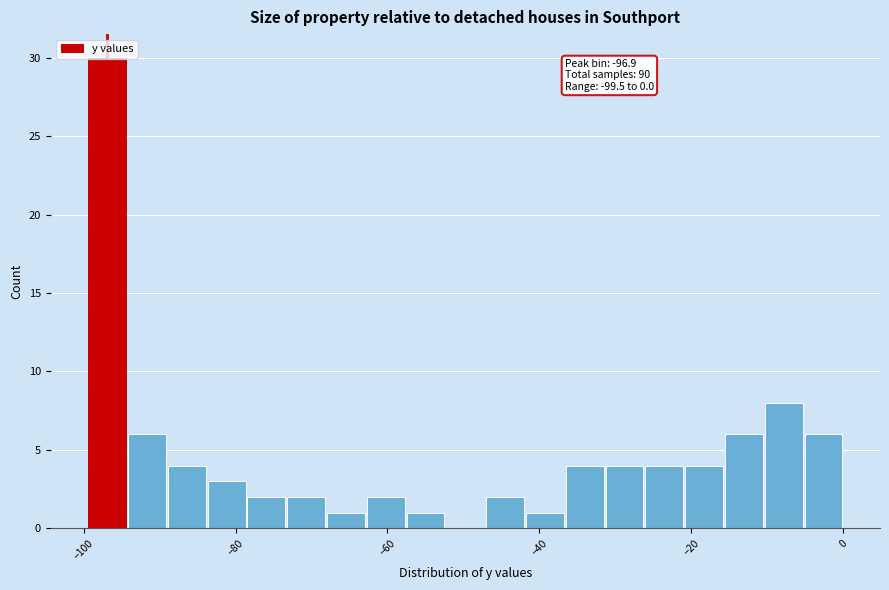

Around what value on the x-axis is the tallest bar? Give the approximate position of its centre, as read against the axis.

-96